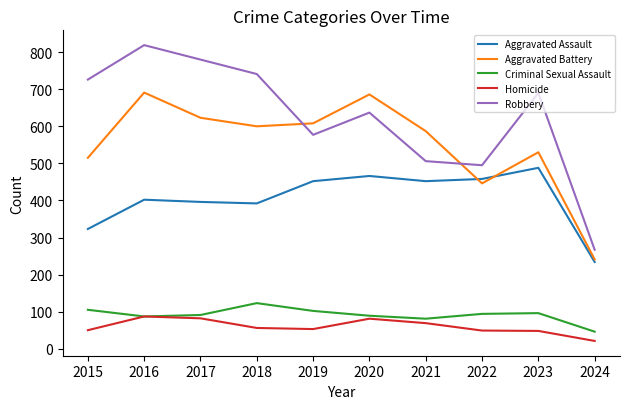

Which series has the largest range (max minus min)?

Robbery